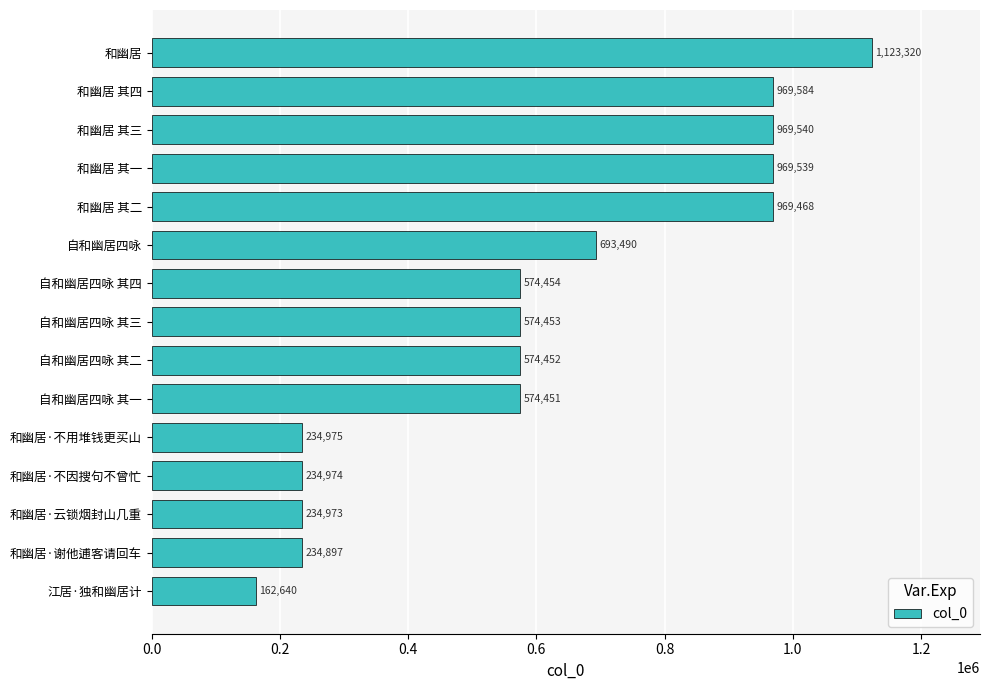

Reading bottom to top, extract all data points from this chart.

162640	234897	234973	234974	234975	574451	574452	574453	574454	693490	969468	969539	969540	969584	1123320